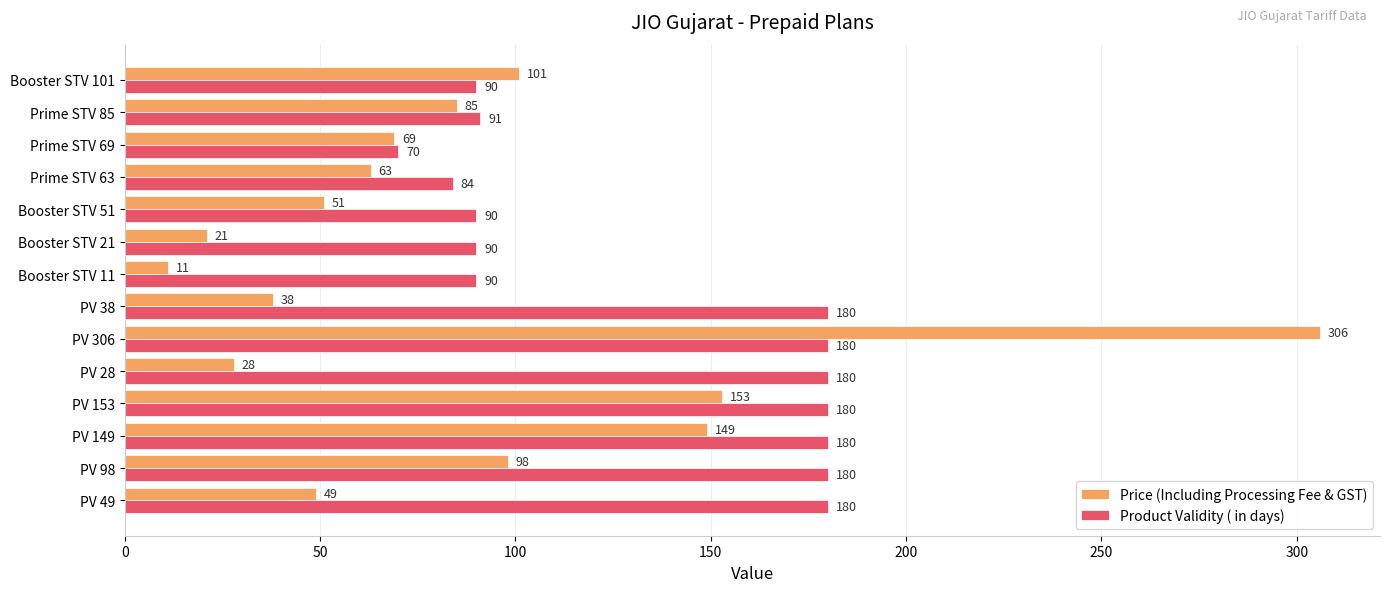

At how many categories does at least one series exceed 85?

12